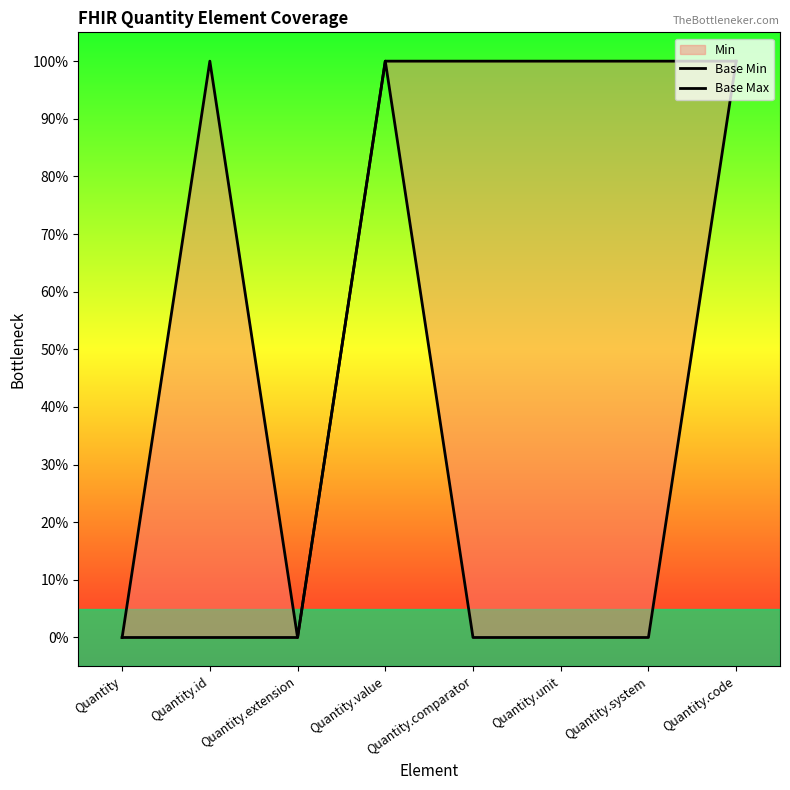

Count the Base Min values in the range 0 to 1.

8